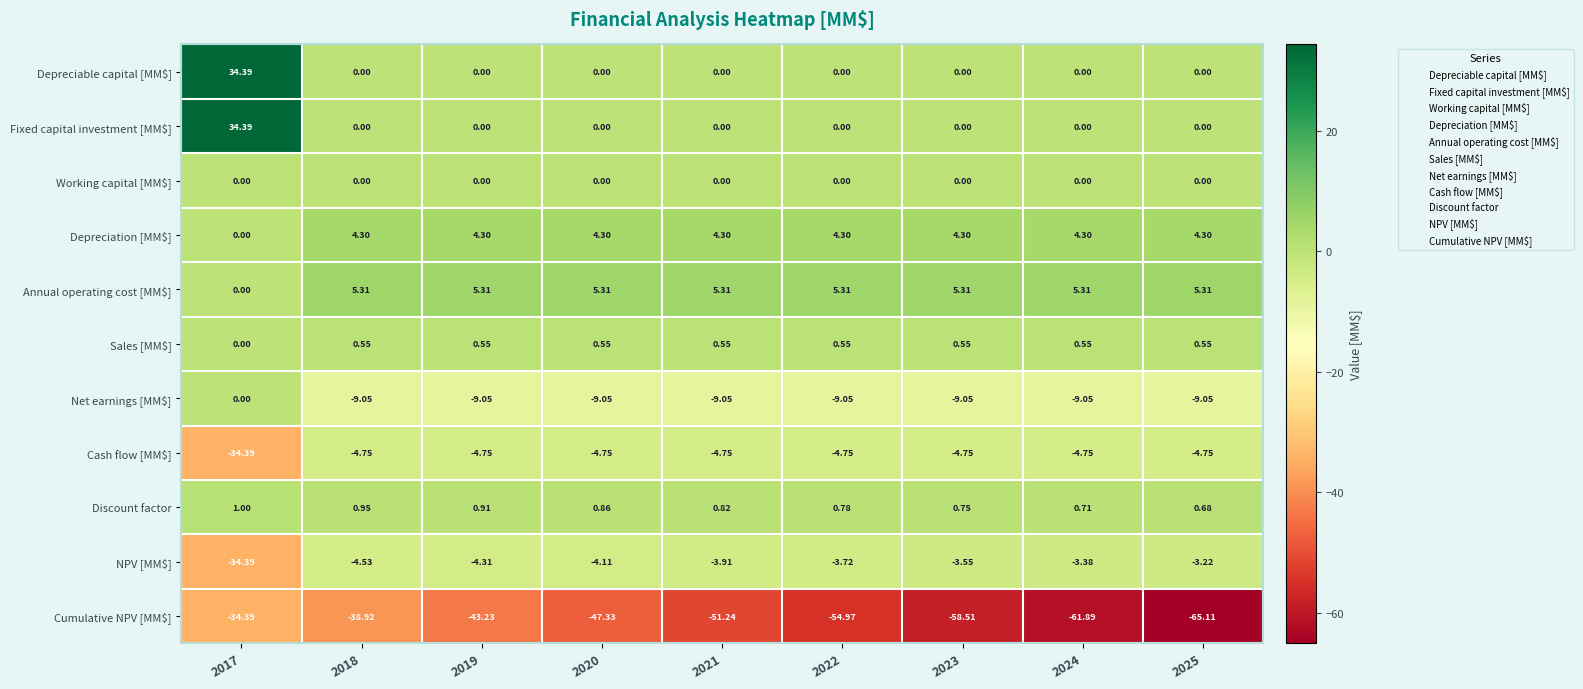

Between 2019 and 2023, which series saw the biggest shift?

Cumulative NPV [MM$]